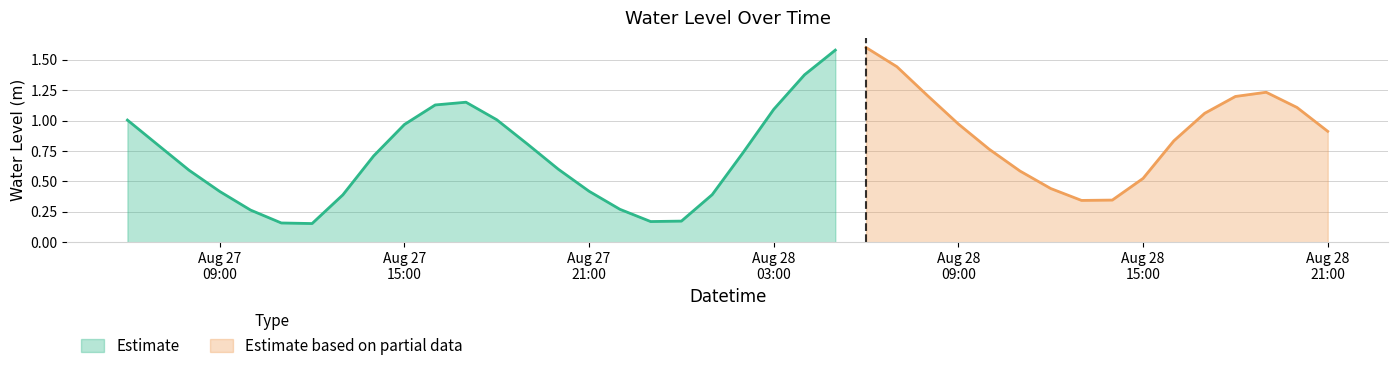

The value at 2024-08-28 08:00:00 is 1.2. True or false?

True